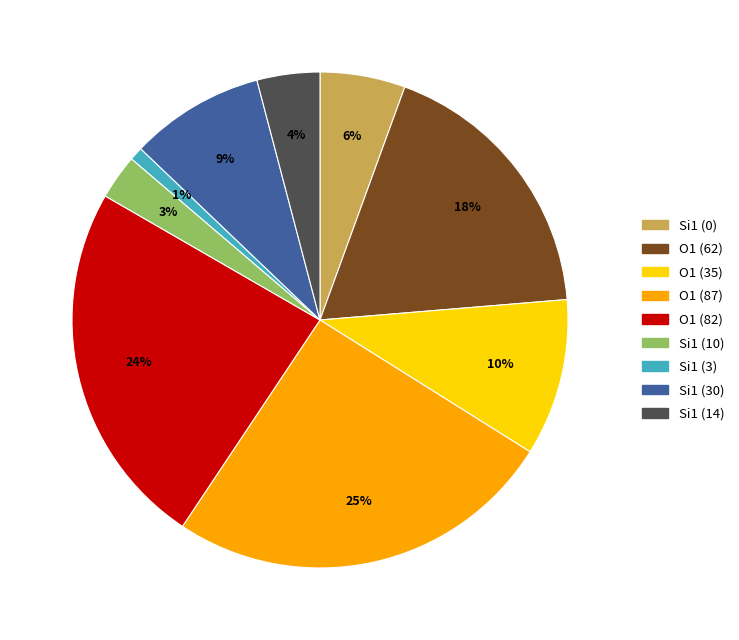

Rank the categories by value from highest to lowest.

O1 (87), O1 (82), O1 (62), O1 (35), Si1 (30), Si1 (0), Si1 (14), Si1 (10), Si1 (3)